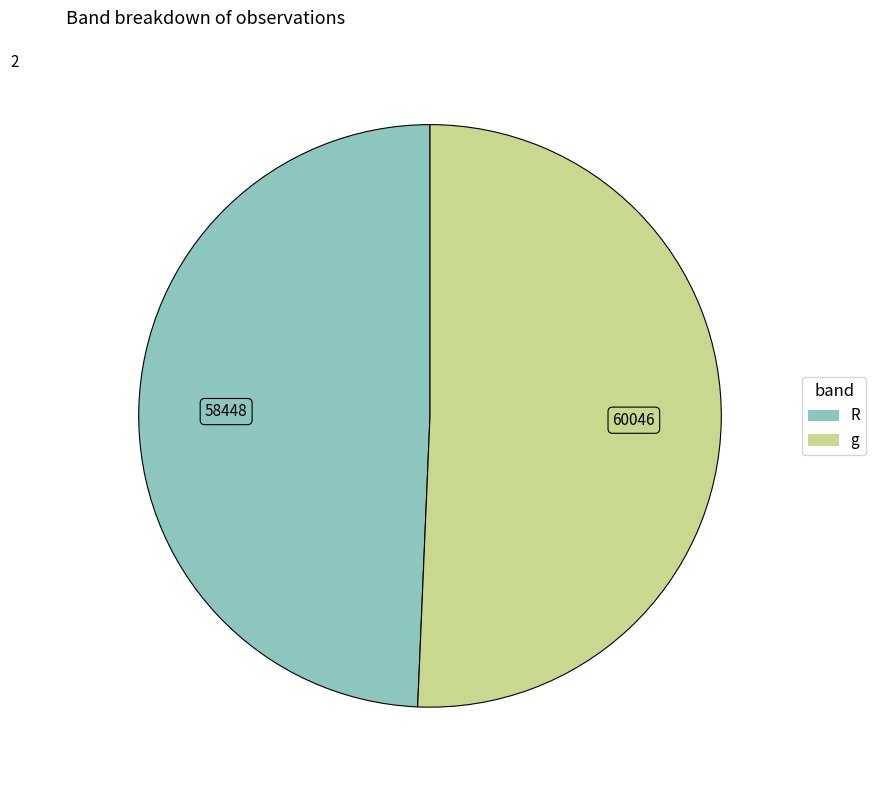

Rank the categories by value from lowest to highest.

R, g